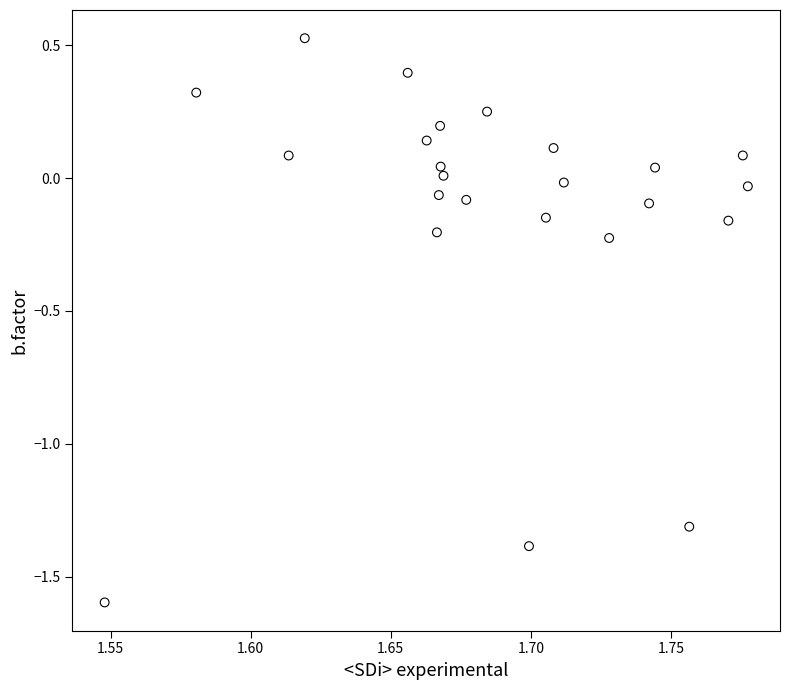

What is the range of Y values (max minus min)?

2.1